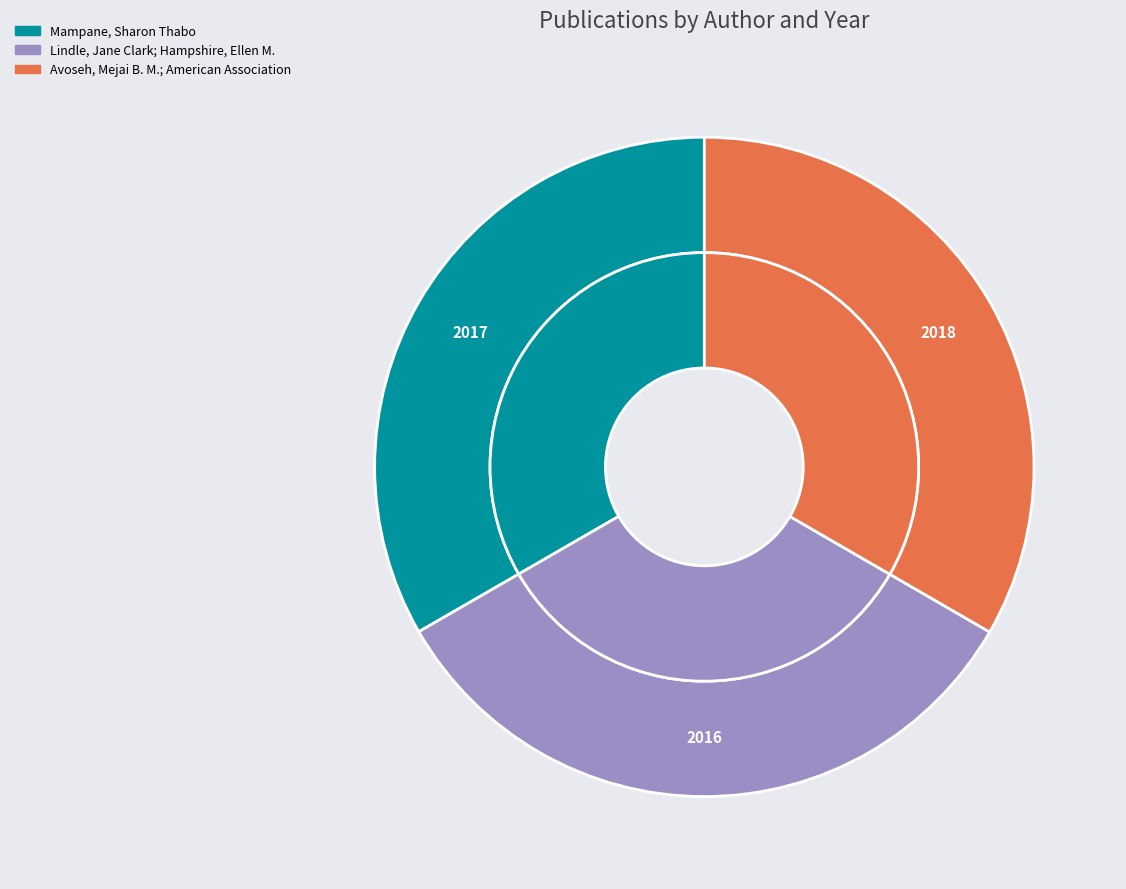

Which category has the smallest portion of the pie?

Lindle, Jane Clark; Hampshire, Ellen M.